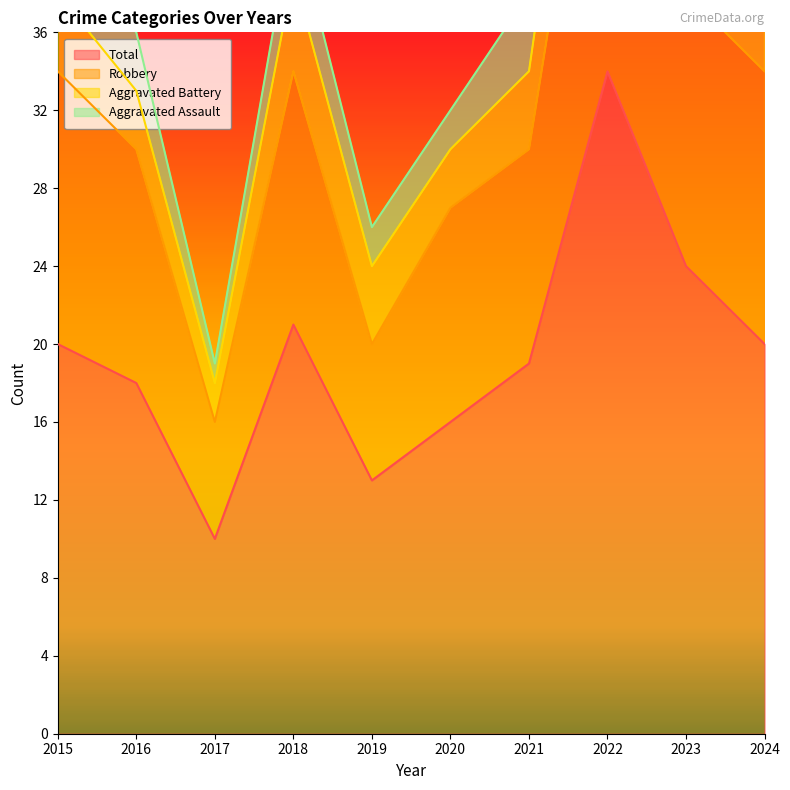

Does the chart display data point markers on the line(s)?

No